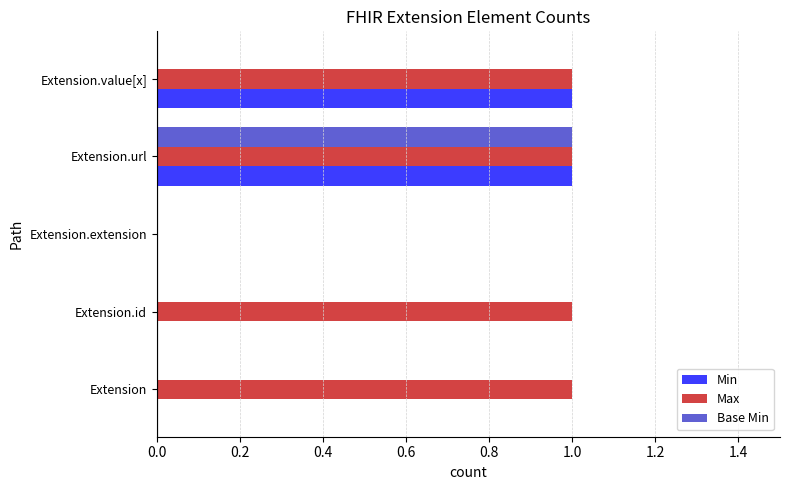

Between Extension and Extension.value[x], which series saw the biggest shift?

Min